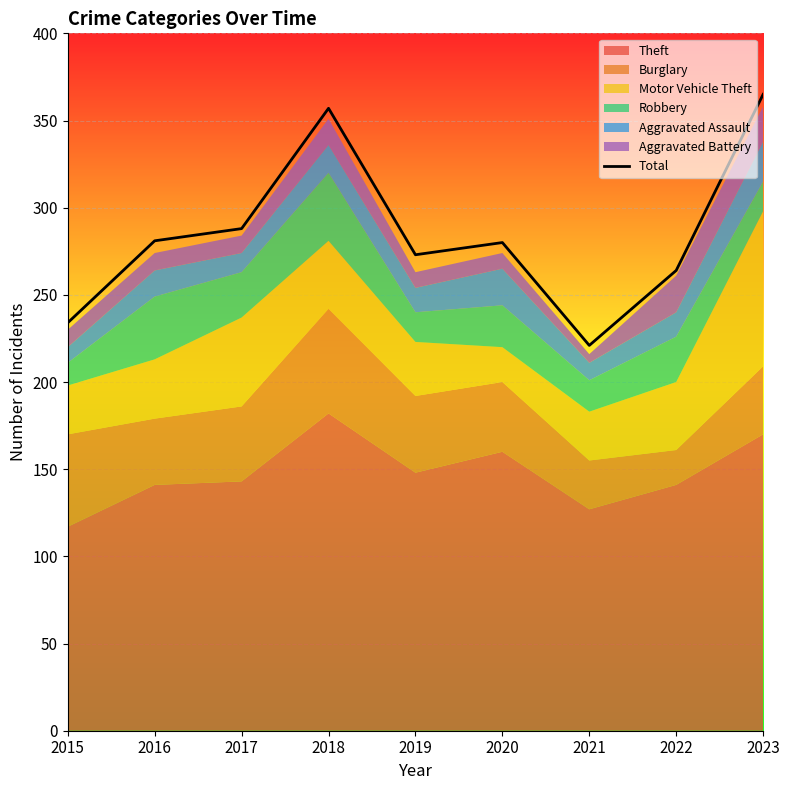

Where is the first local minimum?

2019